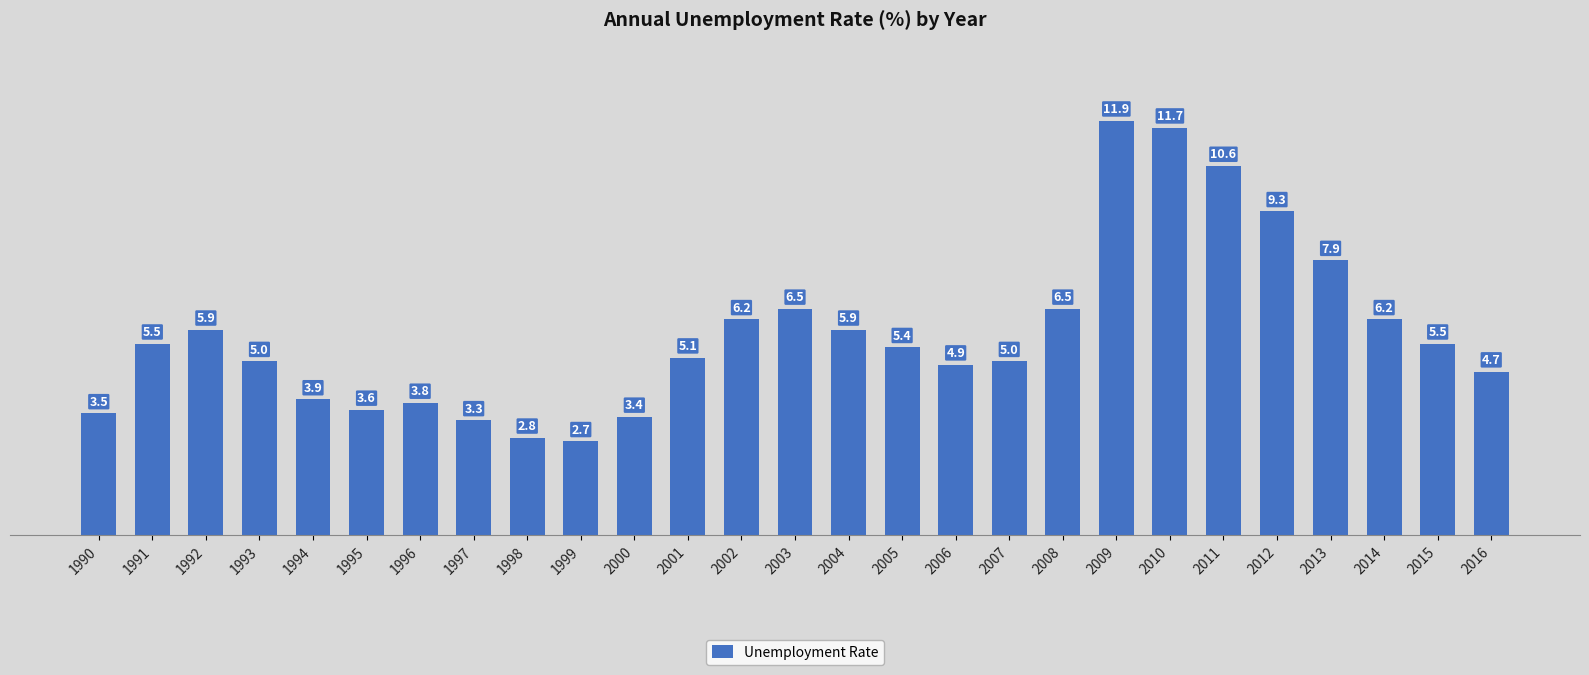

What is the sum of all values?

156.7